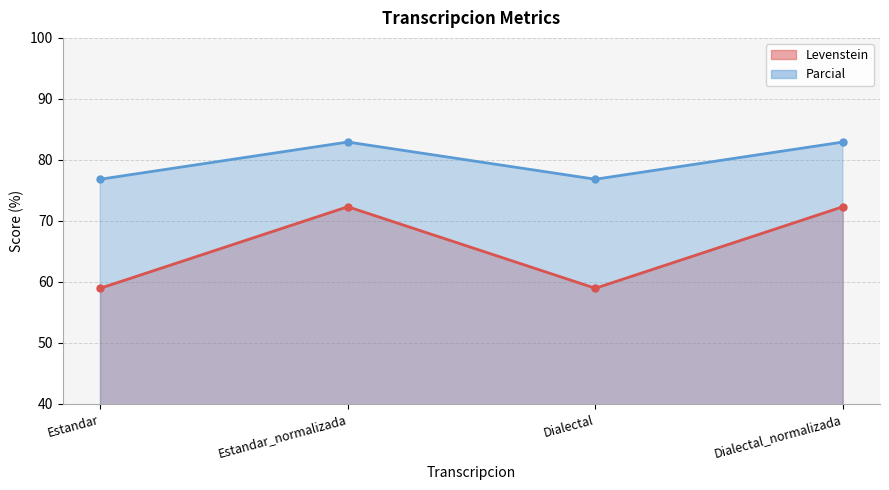

What position from the left is Estandar_normalizada?

2